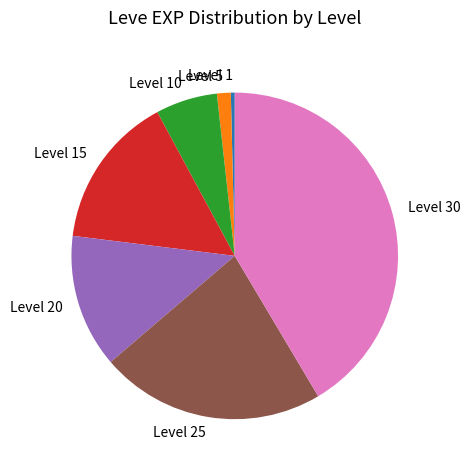

Between Level 15 and Level 20, which is larger?

Level 15